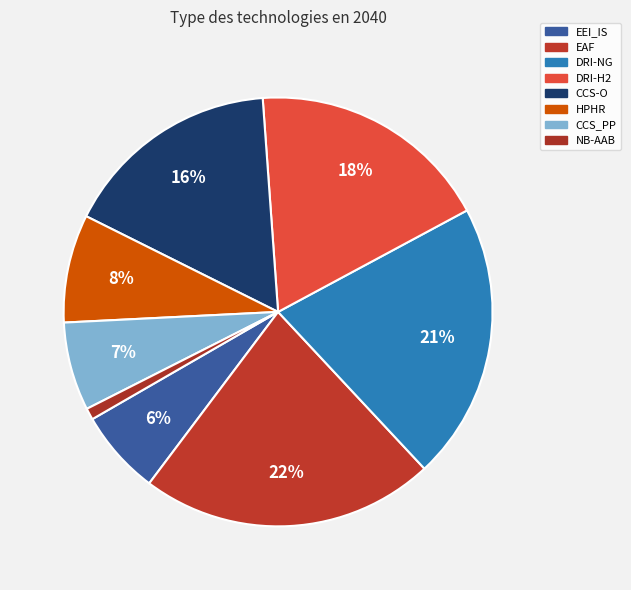

Between CCS-O and NB-AAB, which is larger?

CCS-O